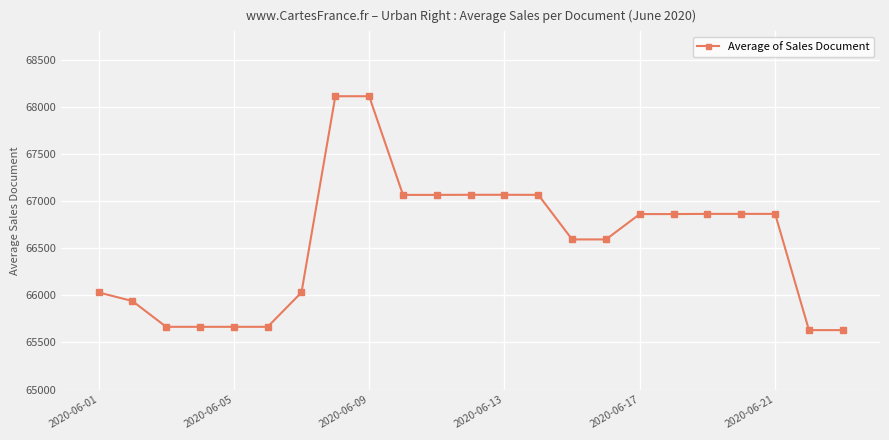

What is the sum of all values?

1530983.8